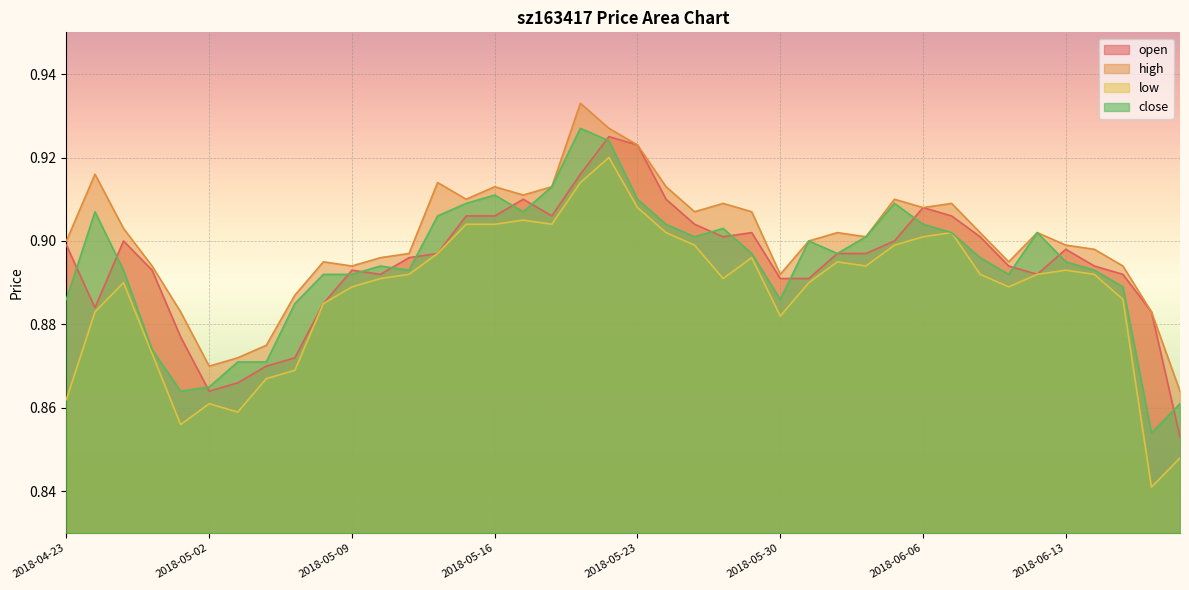

True or false: high has a value of 0.9 at 2018-05-21.

True